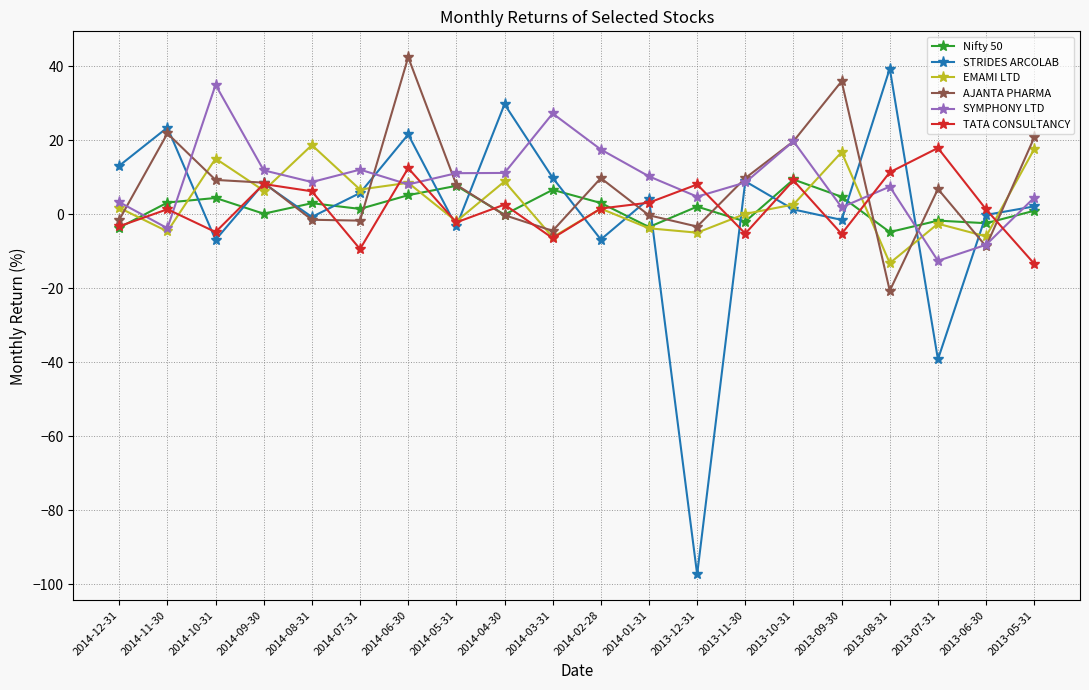

At which category does TATA CONSULTANCY reach its first local valley?

2014-10-31